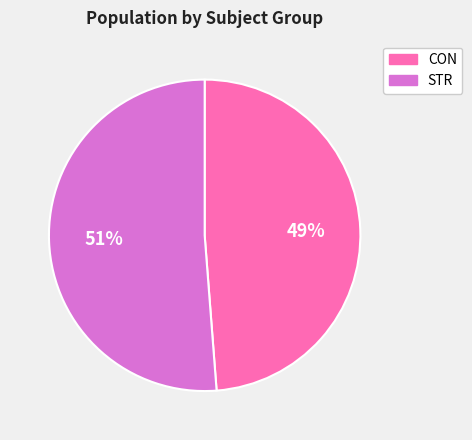

How many segments does this pie chart have?

2